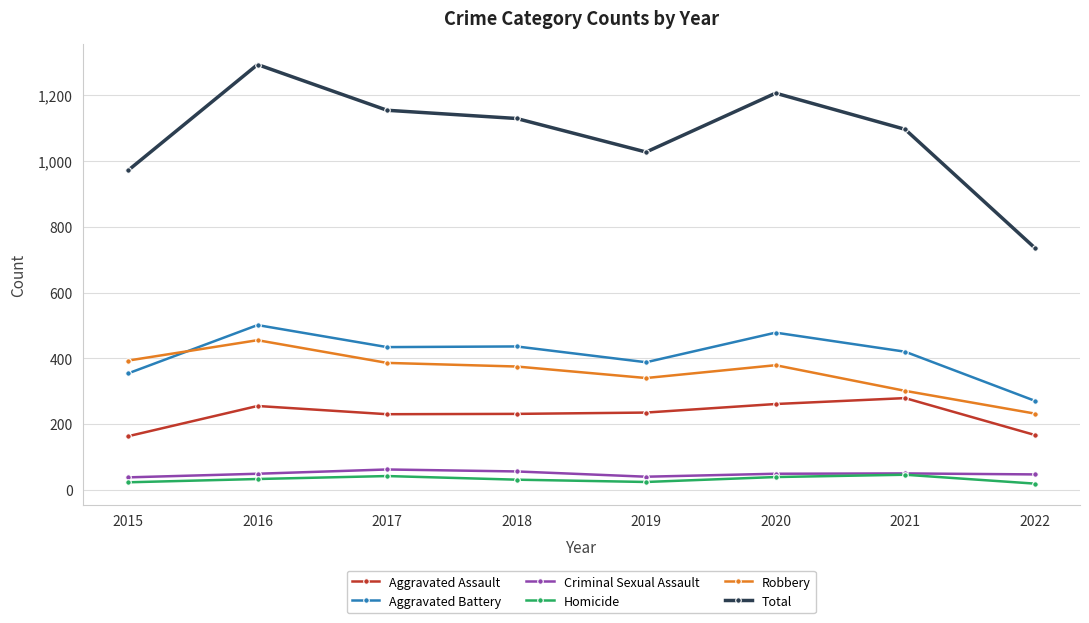

What is the difference between the highest and lowest values at 2018?

1098